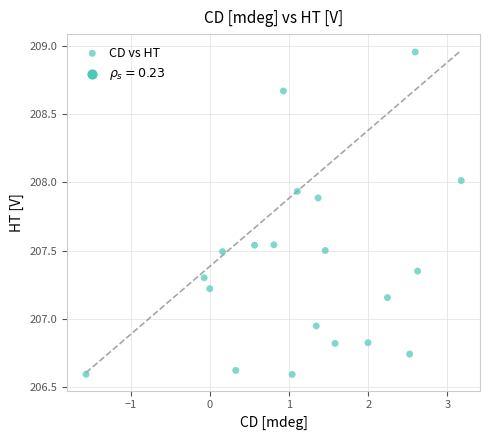

What is the range of X values (max minus min)?

4.7